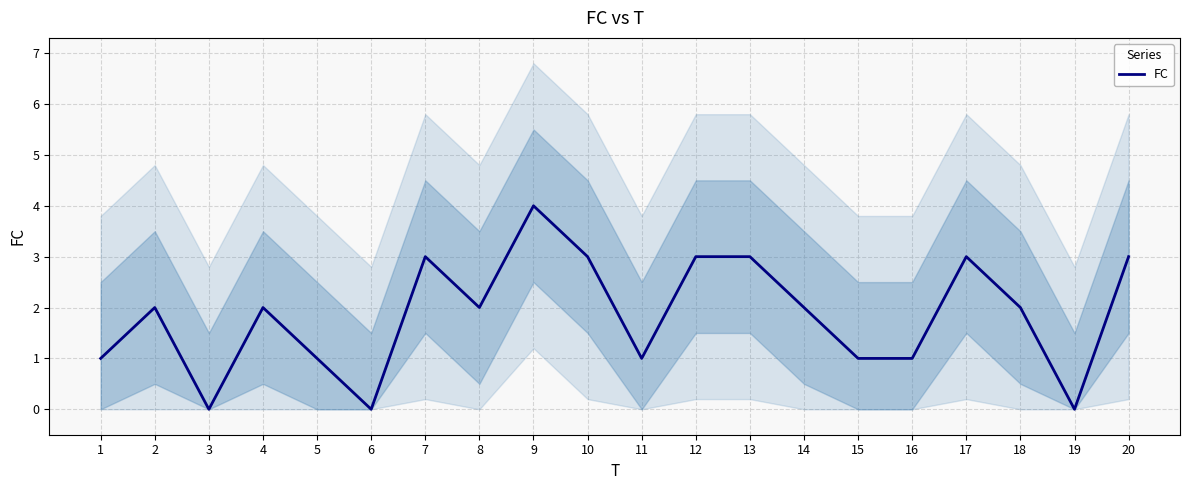

List the labels in order of value, largest first.

9, 7, 10, 12, 13, 17, 20, 2, 4, 8, 14, 18, 1, 5, 11, 15, 16, 3, 6, 19